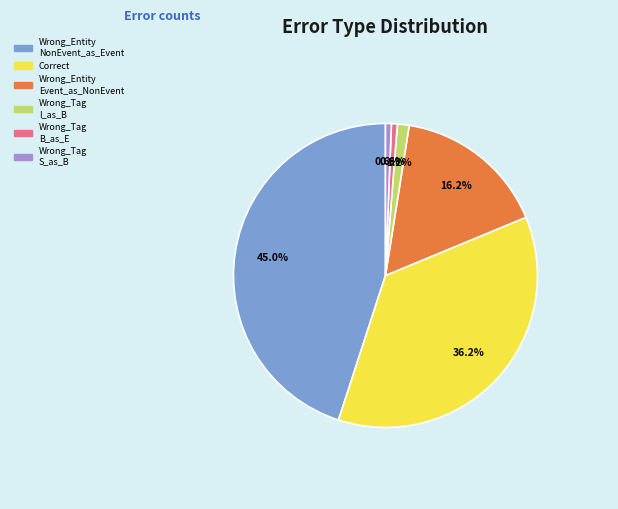

Is the sum of Wrong_Tag I_as_B and Wrong_Entity NonEvent_as_Event greater than half?

No